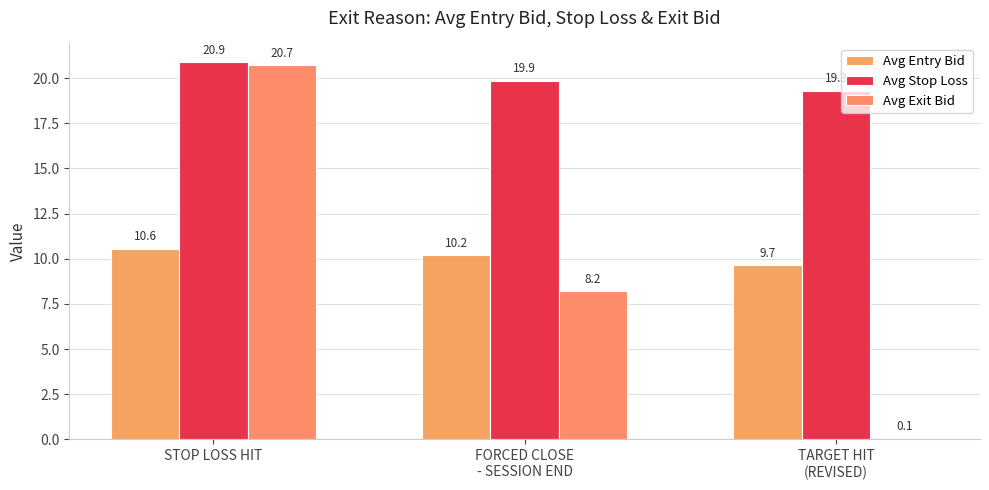

What is the label of the 1st bar from the right?

TARGET HIT
(REVISED)